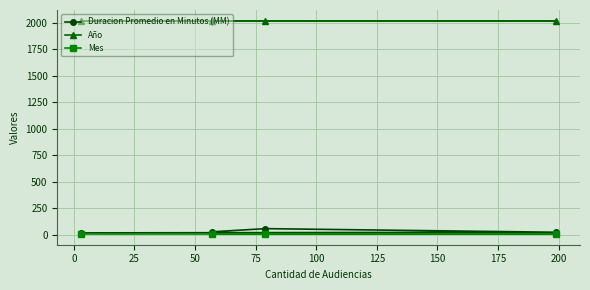

At how many categories does at least one series exceed 1210?

4